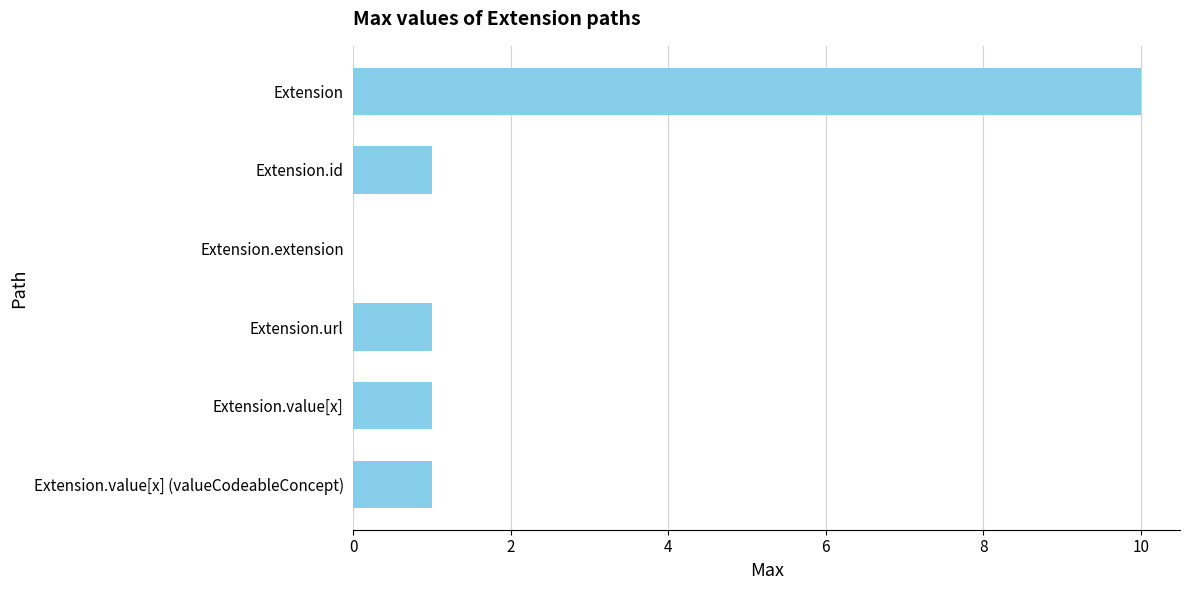

Reading top to bottom, what are all the values shown in this chart?

Extension=10	Extension.id=1	Extension.extension=0	Extension.url=1	Extension.value[x]=1	Extension.value[x] (valueCodeableConcept)=1